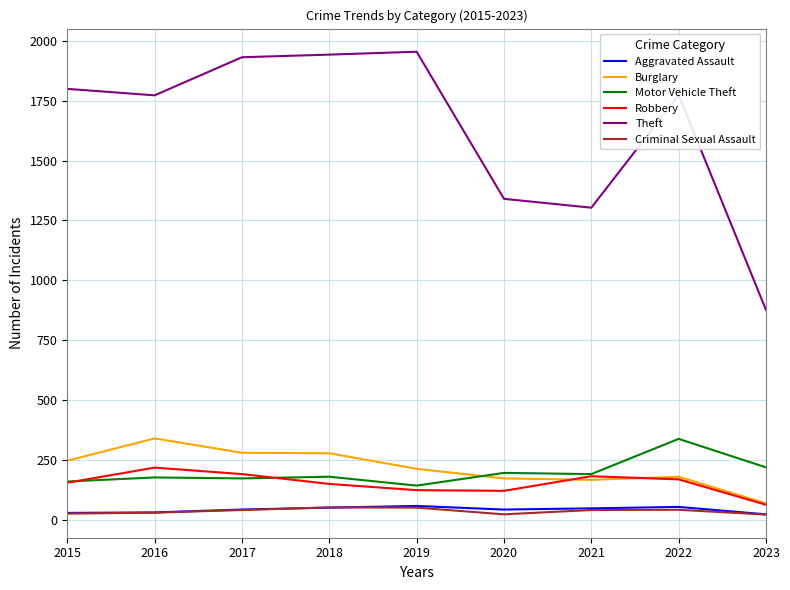

What is the highest value of the Burglary series?

340